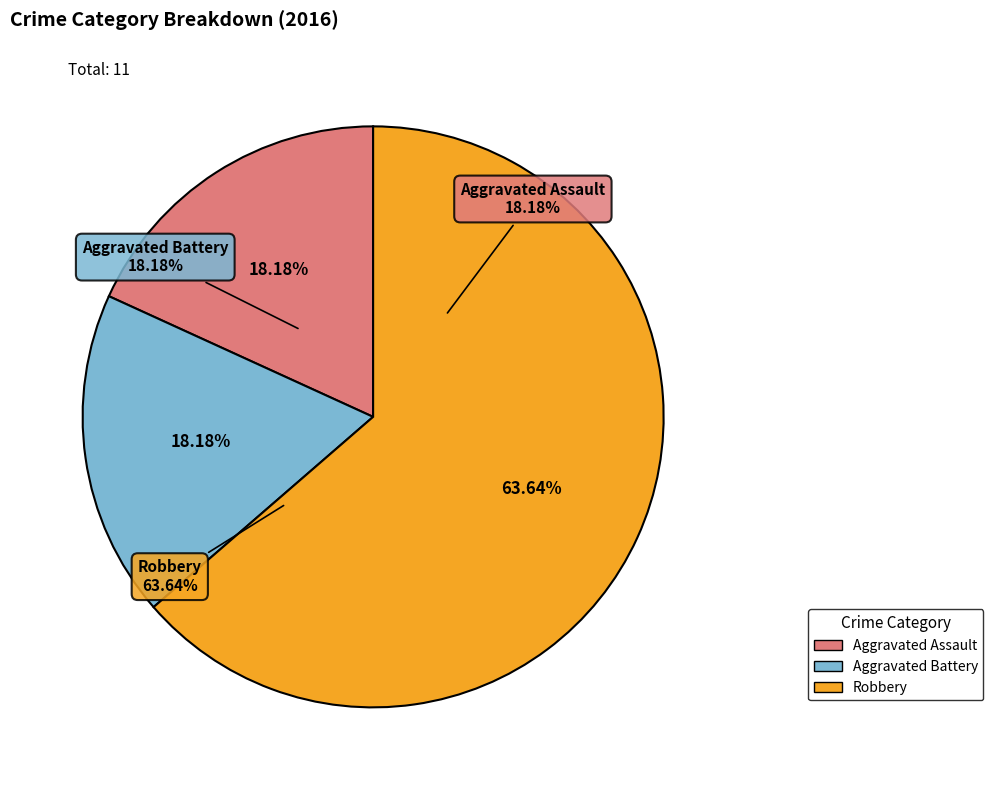

To the nearest percent, what percentage of the pie is Aggravated Battery?

18%